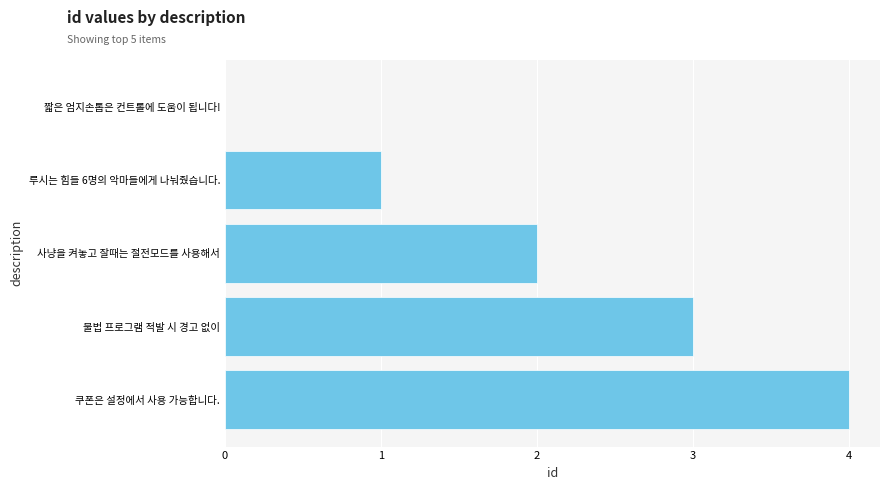

What is the sum of all values?

10